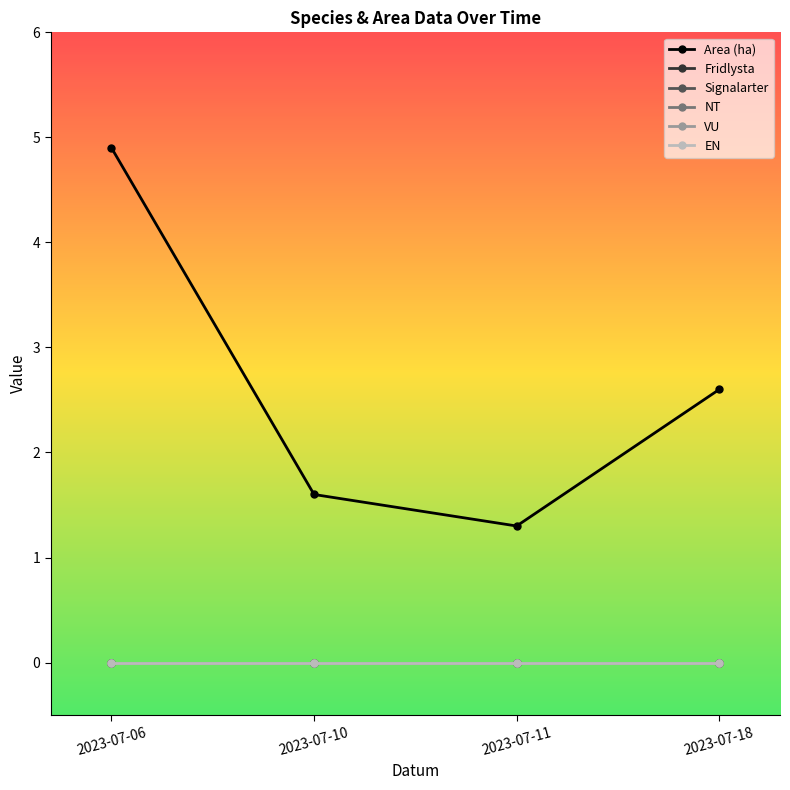

List the series in order of their peak value, lowest first.

Fridlysta, Signalarter, NT, VU, EN, Area (ha)